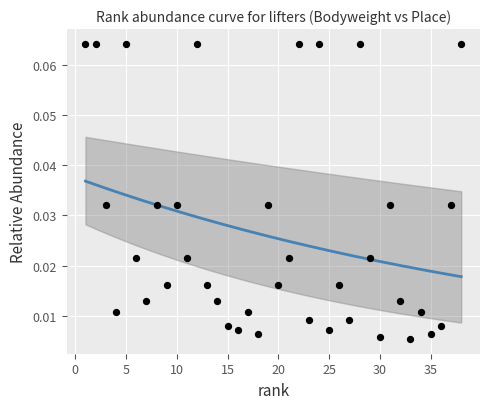

What is the range of X values (max minus min)?

37.0